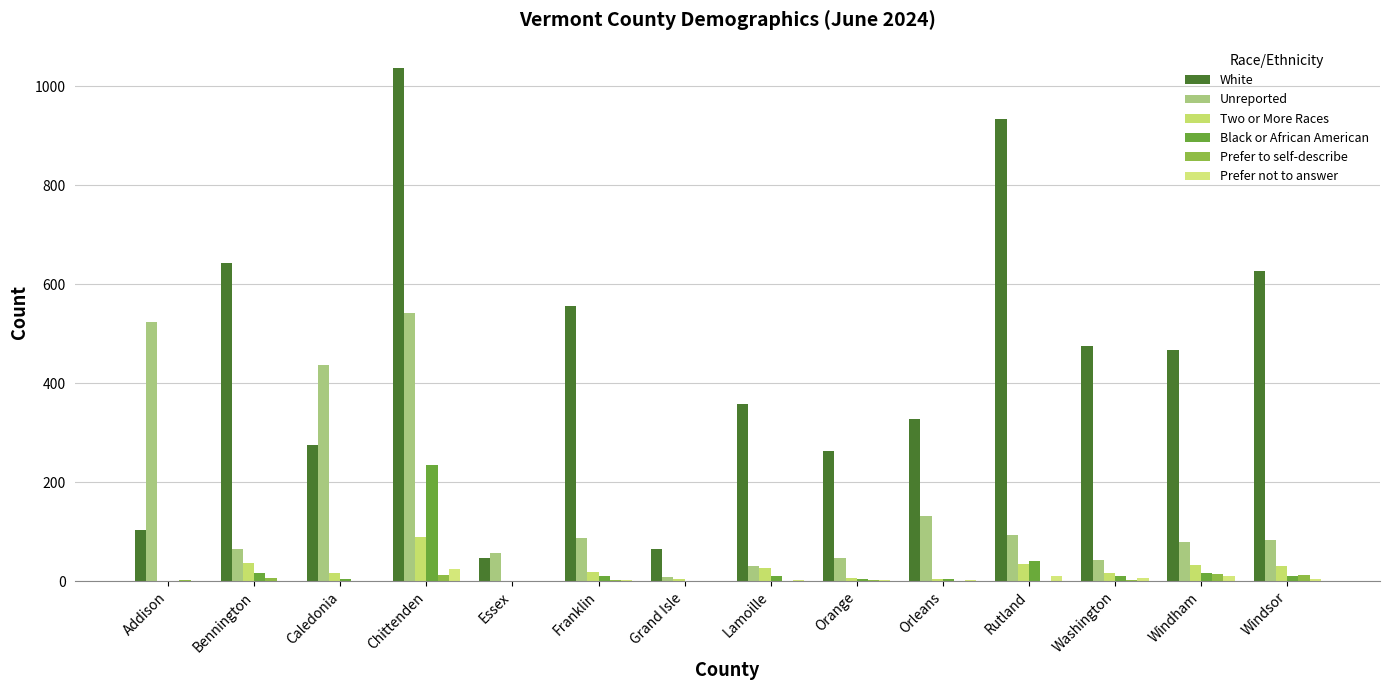

Reading right to left, extract all data points from this chart.

White: Windsor=627	Windham=467	Washington=474	Rutland=933	Orleans=327	Orange=262	Lamoille=358	Grand Isle=65	Franklin=555	Essex=46	Chittenden=1036	Caledonia=274	Bennington=643	Addison=104
Unreported: Windsor=84	Windham=80	Washington=42	Rutland=93	Orleans=131	Orange=47	Lamoille=30	Grand Isle=8	Franklin=88	Essex=57	Chittenden=542	Caledonia=437	Bennington=64	Addison=524
Two or More Races: Windsor=31	Windham=33	Washington=17	Rutland=34	Orleans=4	Orange=6	Lamoille=26	Grand Isle=4	Franklin=19	Essex=0	Chittenden=90	Caledonia=17	Bennington=36	Addison=0
Black or African American: Windsor=11	Windham=17	Washington=11	Rutland=40	Orleans=5	Orange=4	Lamoille=11	Grand Isle=1	Franklin=11	Essex=1	Chittenden=235	Caledonia=4	Bennington=17	Addison=0
Prefer to self-describe: Windsor=12	Windham=14	Washington=3	Rutland=1	Orleans=0	Orange=2	Lamoille=1	Grand Isle=1	Franklin=3	Essex=1	Chittenden=12	Caledonia=0	Bennington=7	Addison=2
Prefer not to answer: Windsor=4	Windham=11	Washington=7	Rutland=11	Orleans=2	Orange=3	Lamoille=2	Grand Isle=0	Franklin=3	Essex=0	Chittenden=24	Caledonia=0	Bennington=1	Addison=0